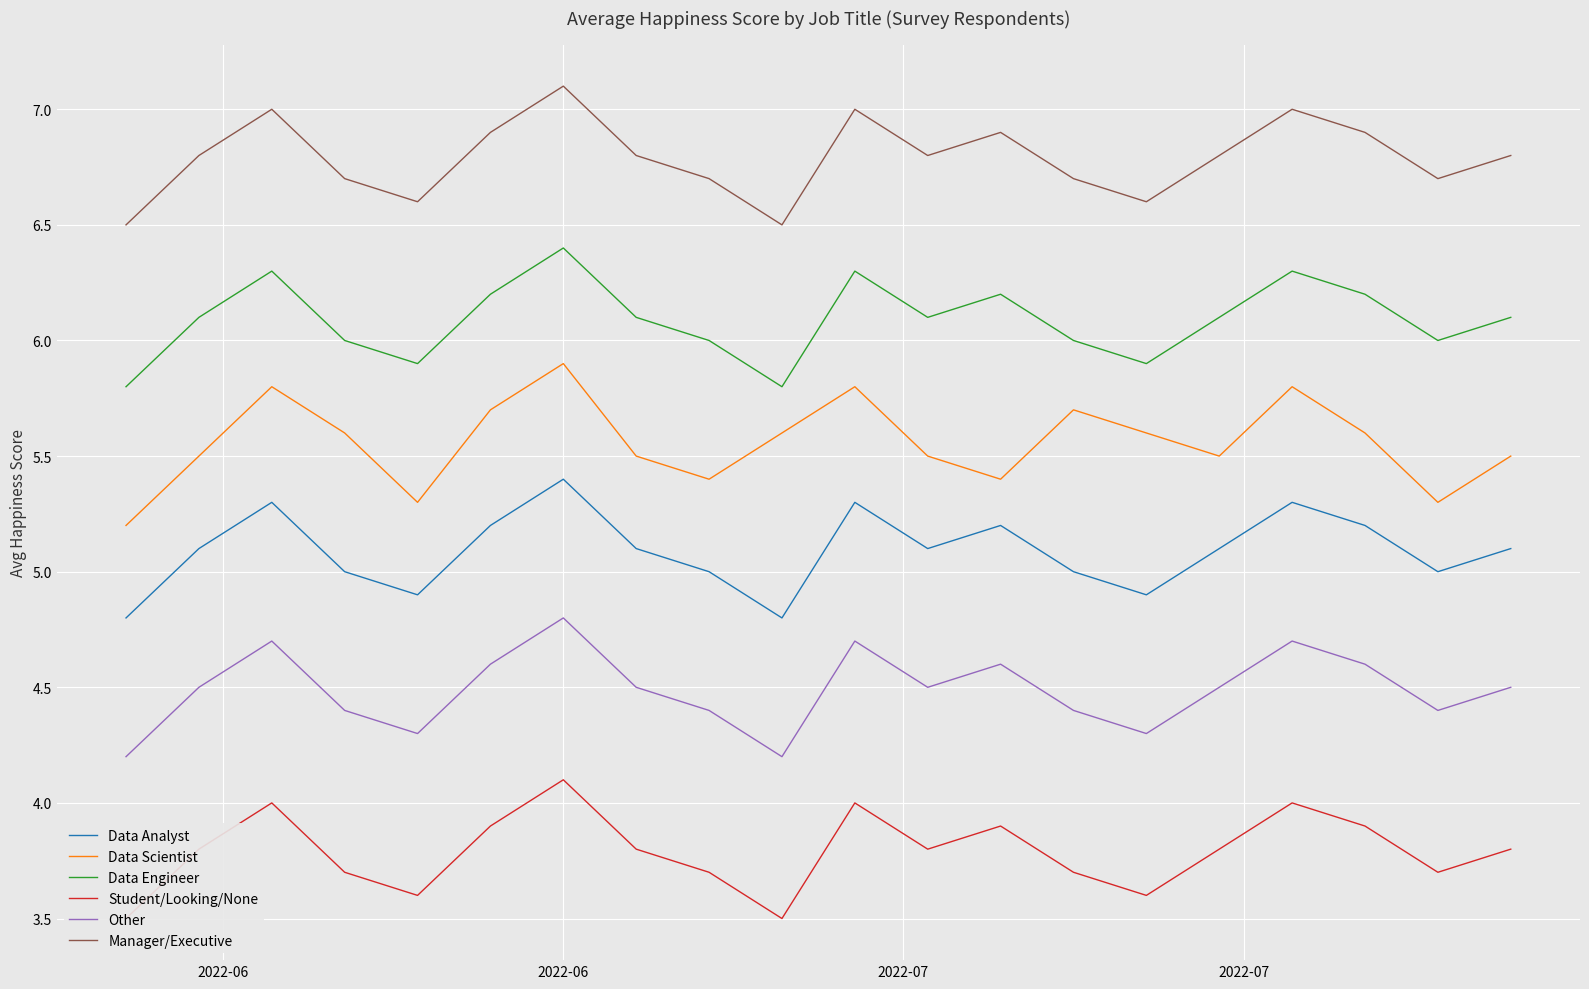

Rank the series by their maximum value, from highest to lowest.

Manager/Executive, Data Engineer, Data Scientist, Data Analyst, Other, Student/Looking/None